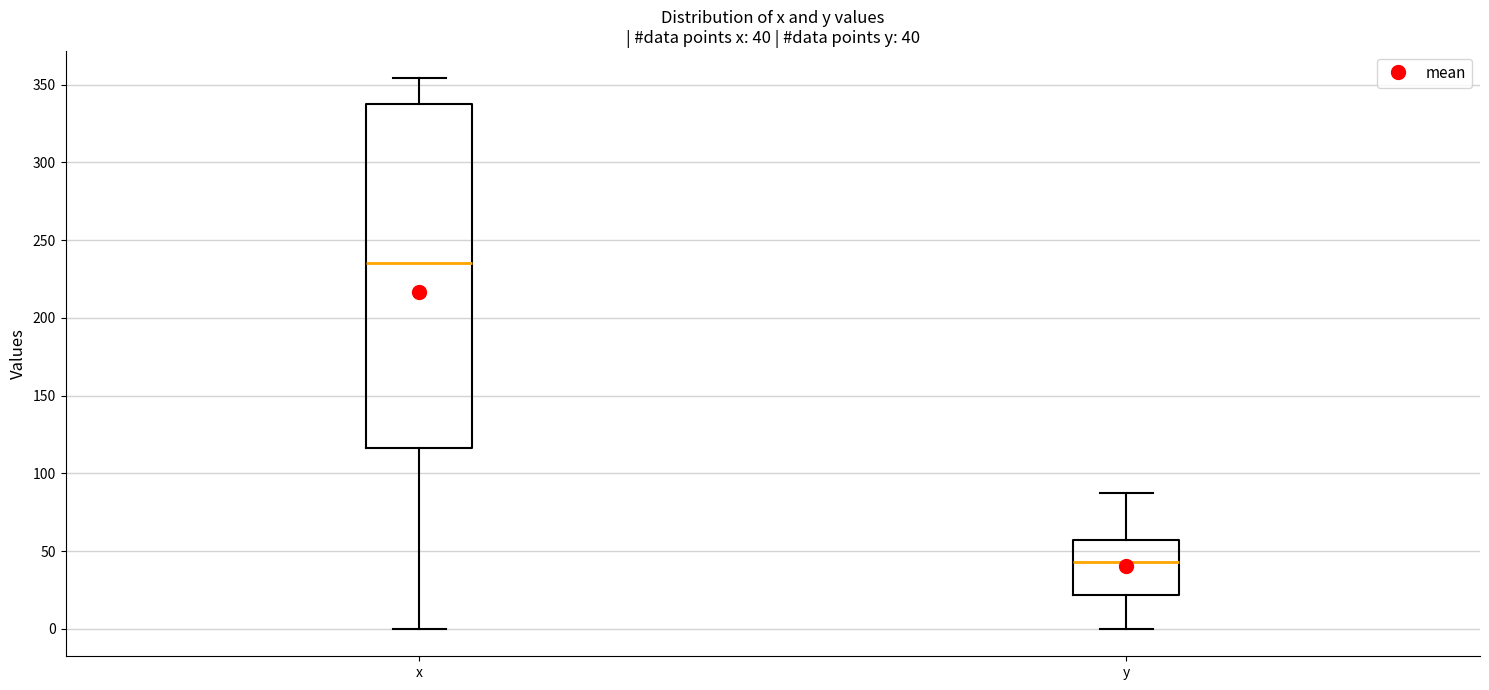

Comparing the boxes themselves (not the whiskers), which one is the tallest?

x